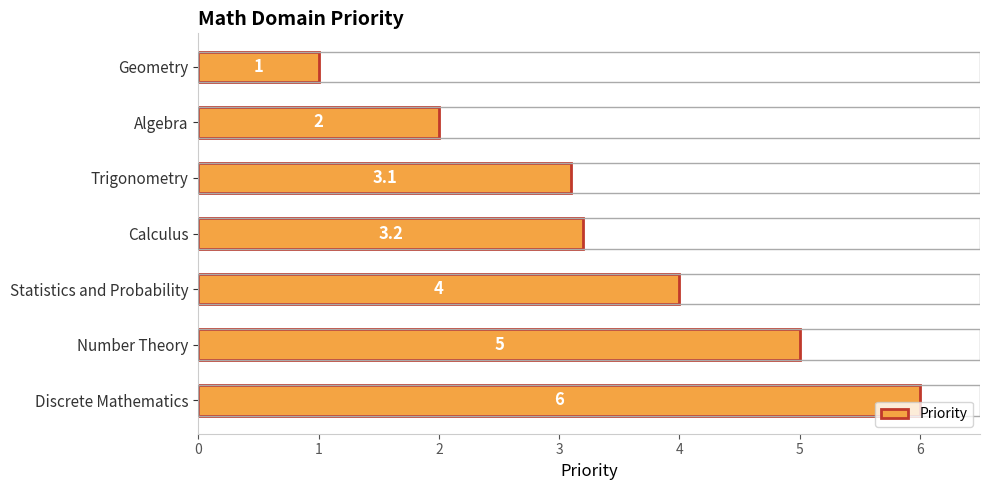

How many distinct data groups are displayed?

1